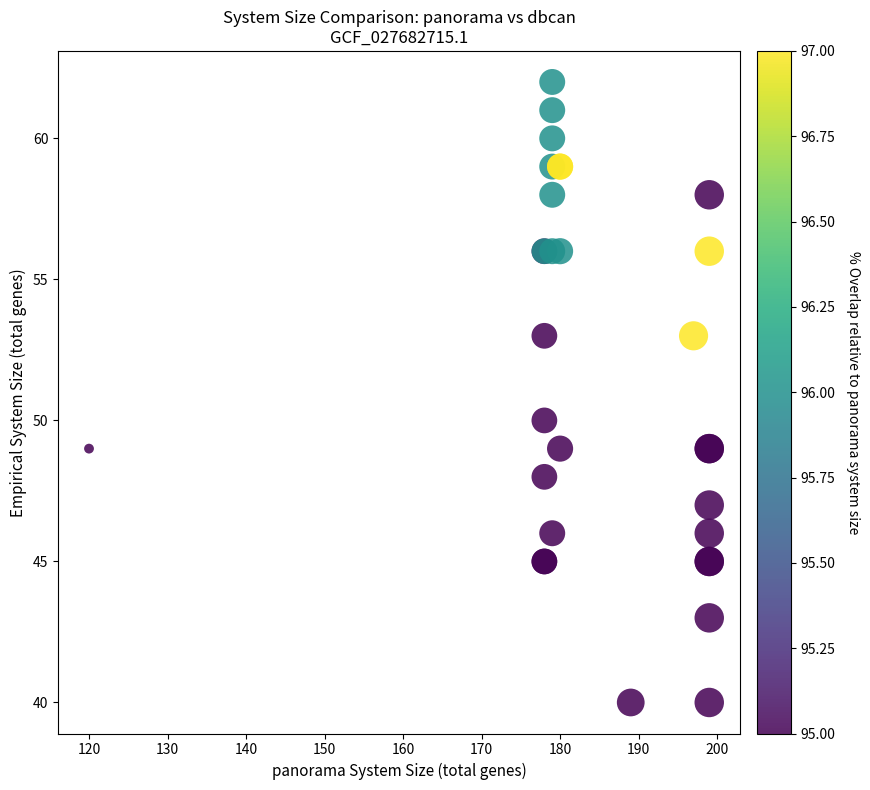

What Y value in the scatter plot is closest to 51?

50